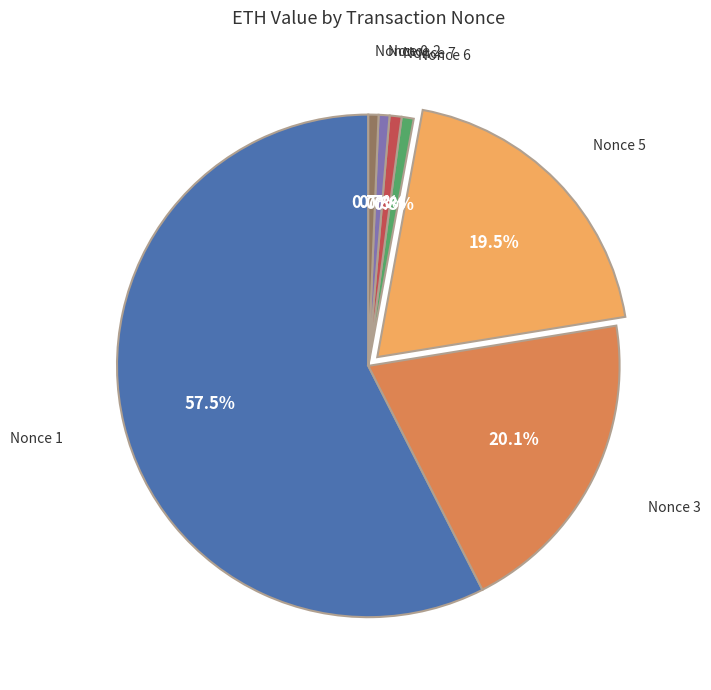

Is there a majority slice in this chart?

Yes